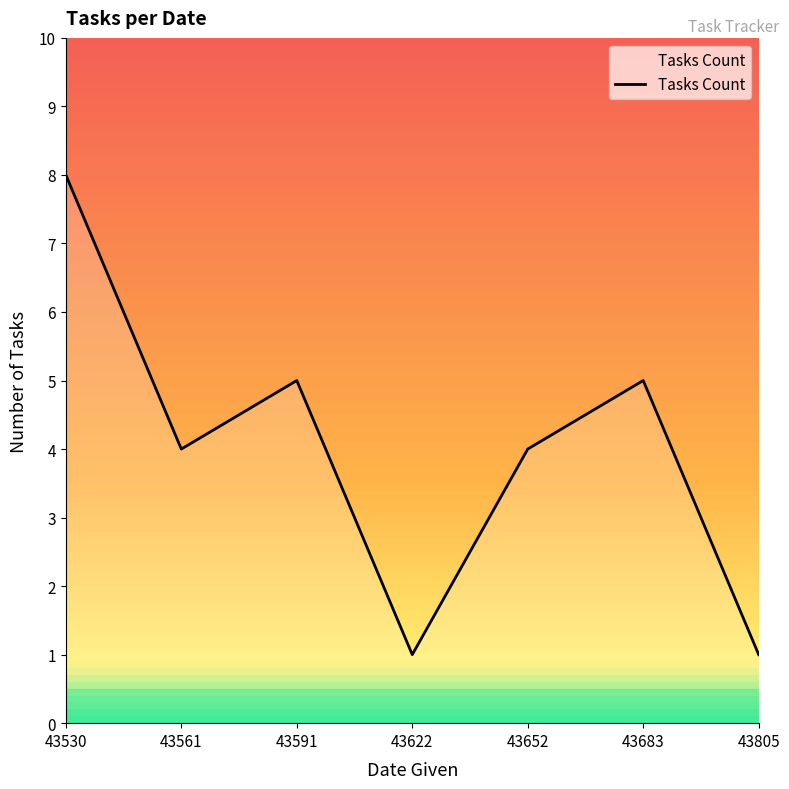

What is the ratio of the value at 43561 to the value at 43530?

0.5